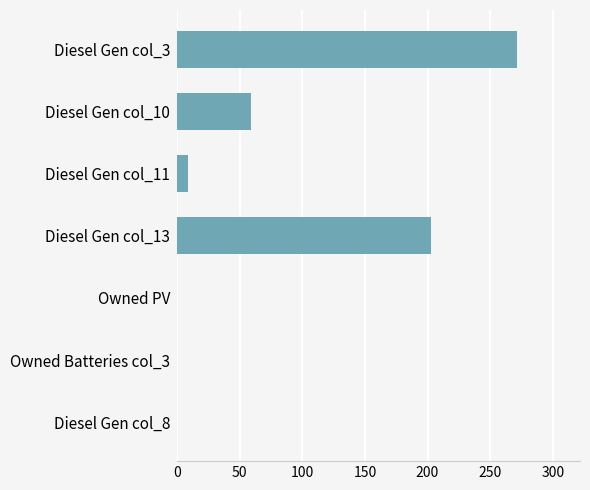

How many categories are shown in the chart?

7